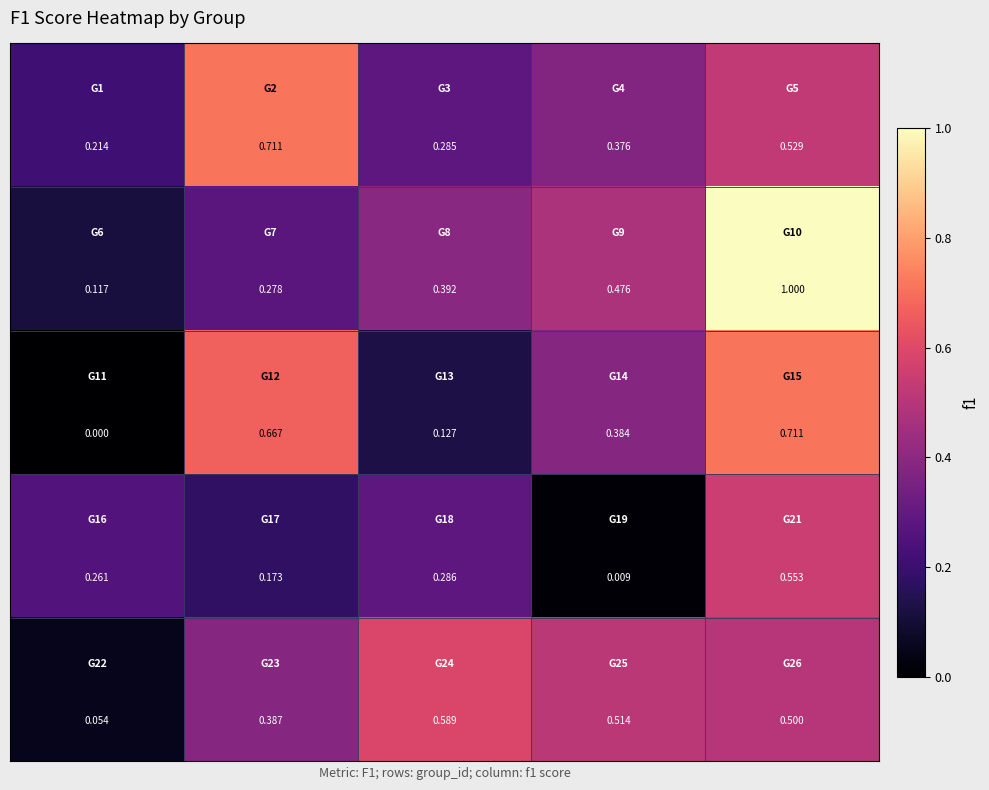

How many data points does each series have?

5